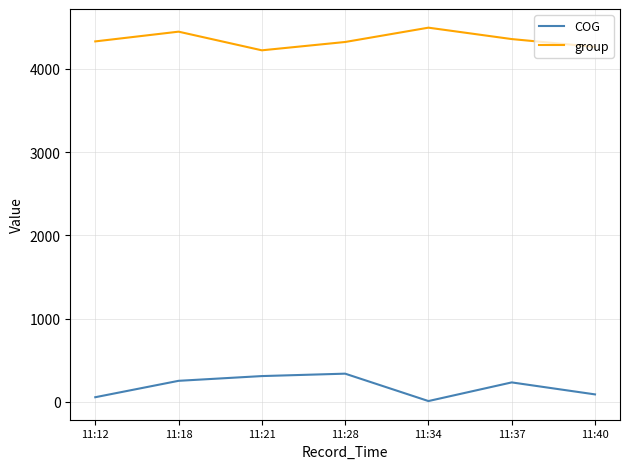

The value of group at 11:12 is 2902. True or false?

False